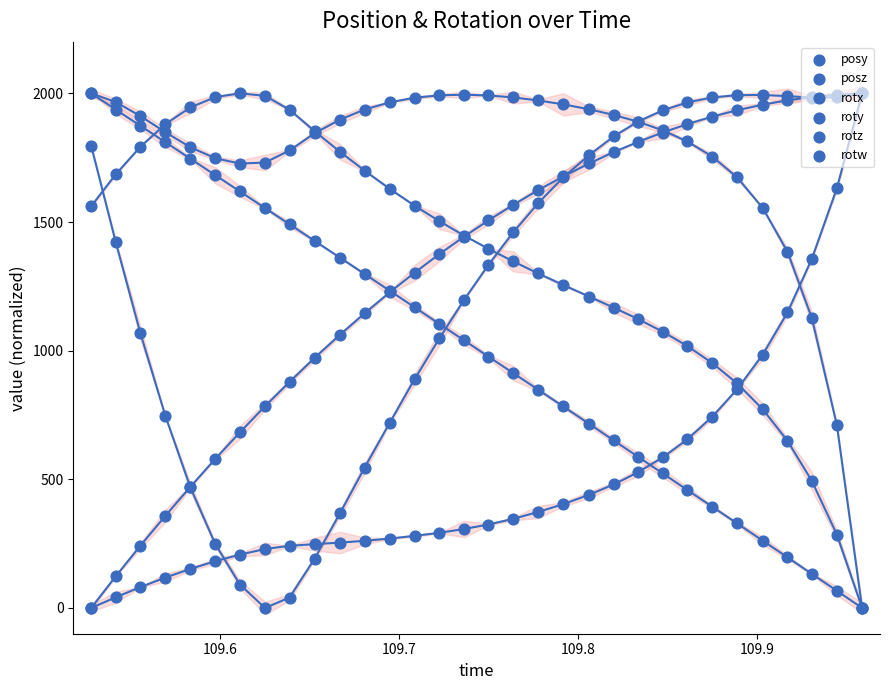

Which series has the largest total across all categories?

rotw